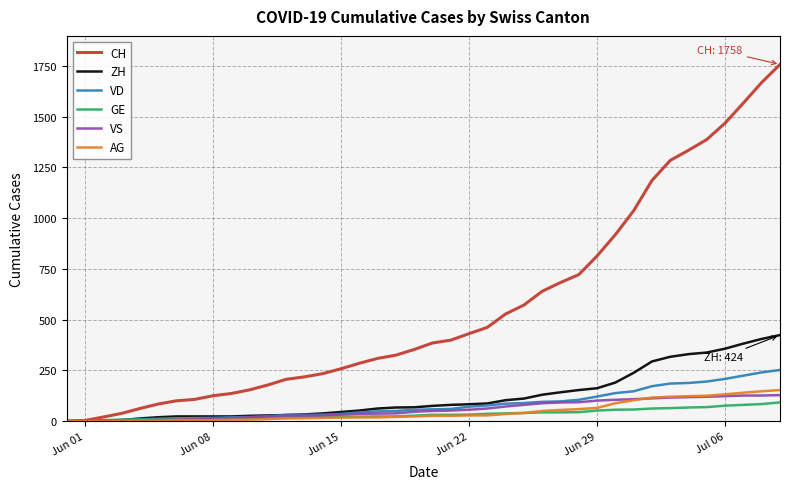

Which series has the largest total across all categories?

CH